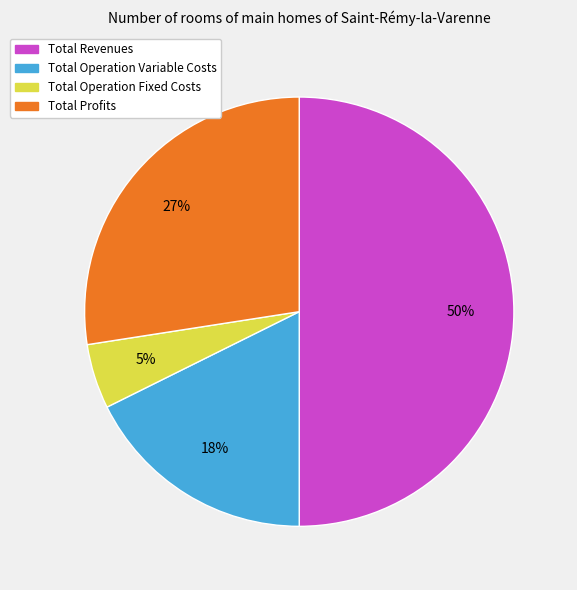

To the nearest percent, what is the difference between the largest and smallest slice percentages?

45%